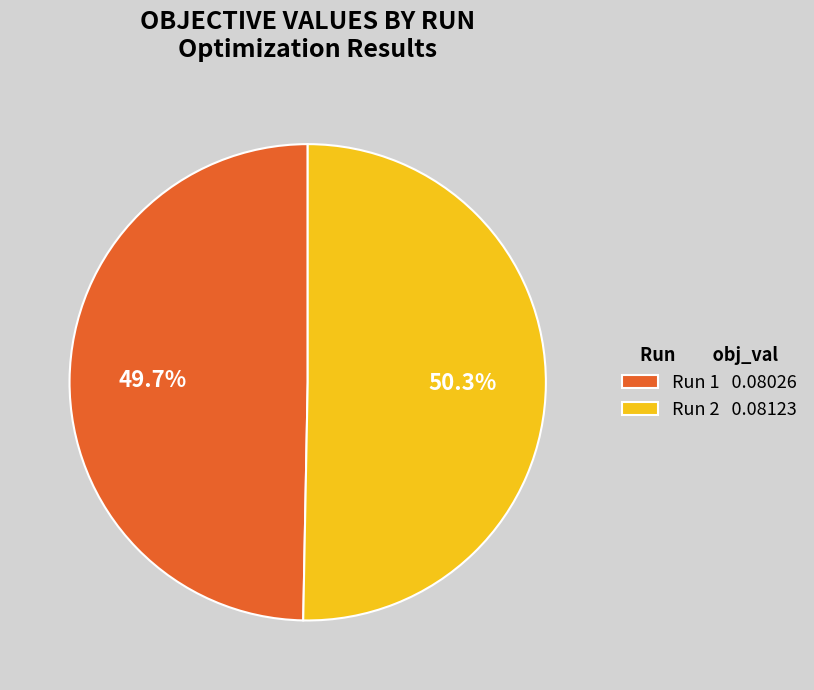

The Run 2 slice represents 43% of the pie. True or false?

False